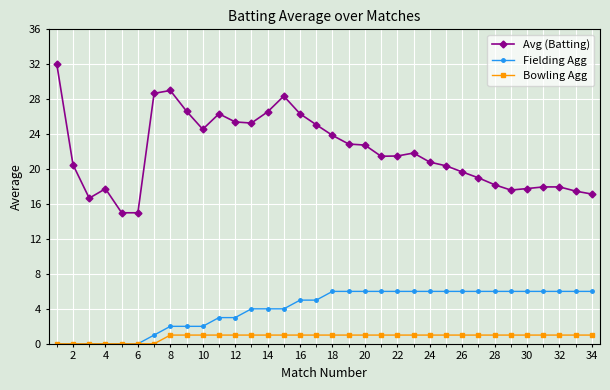

What is the greatest value displayed?

32.0